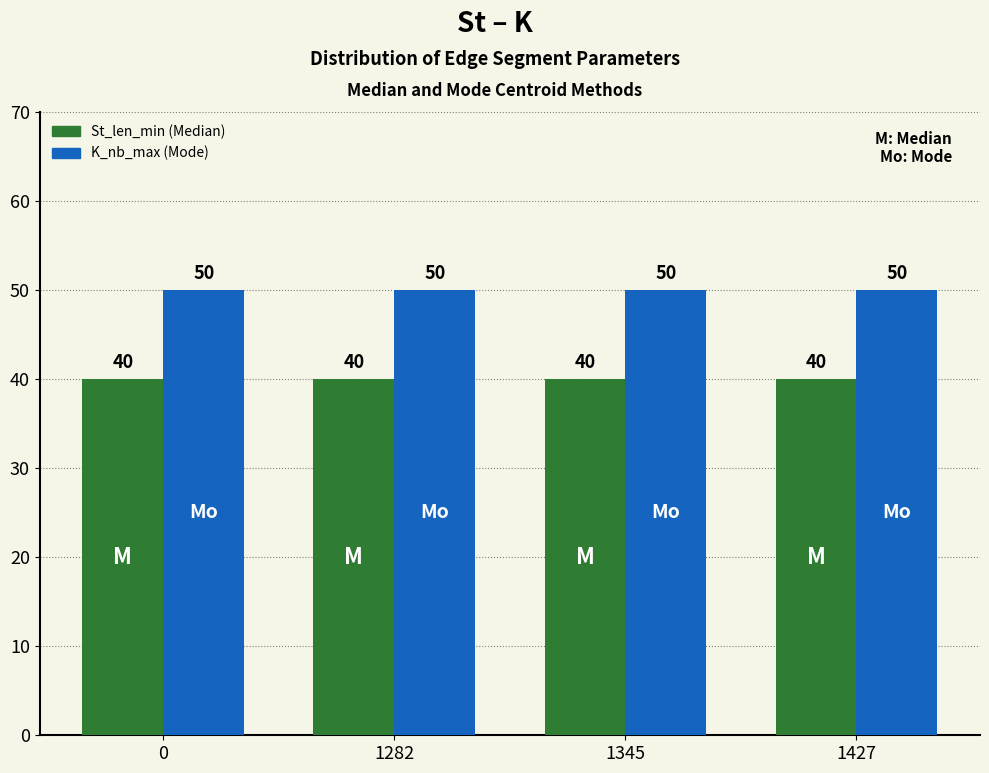

What value does the K_nb_max (Mode) series have at 1345?

50